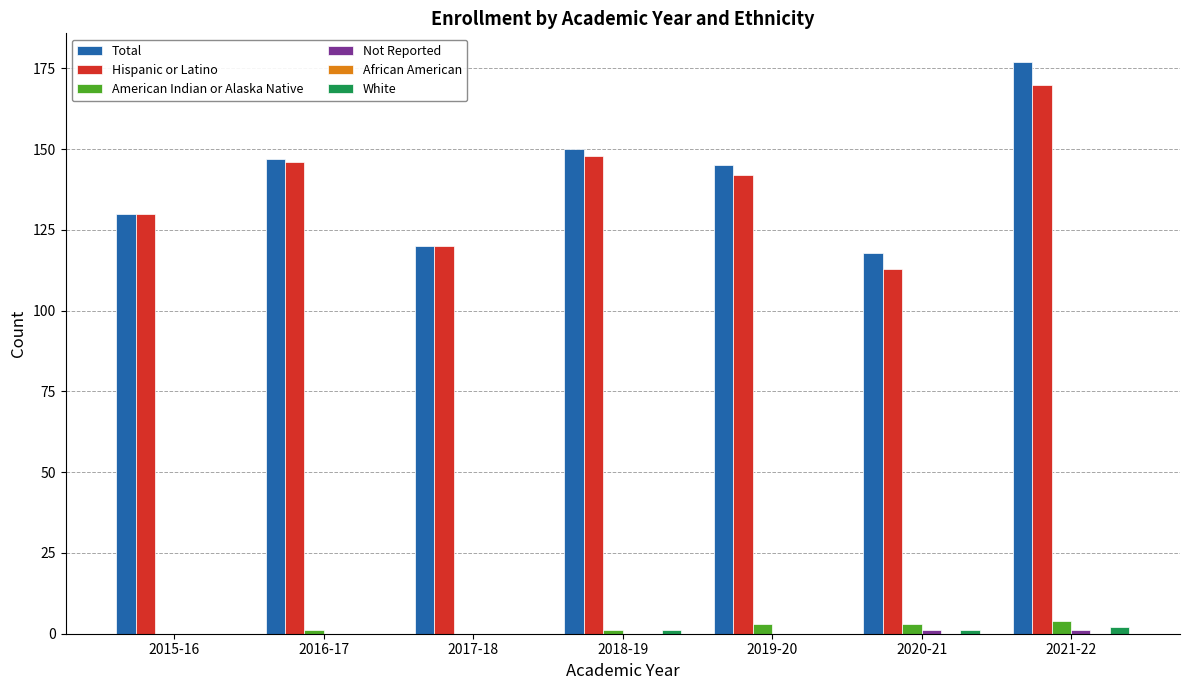

Is the value of Total at 2018-19 greater than the value of Hispanic or Latino at 2017-18?

Yes